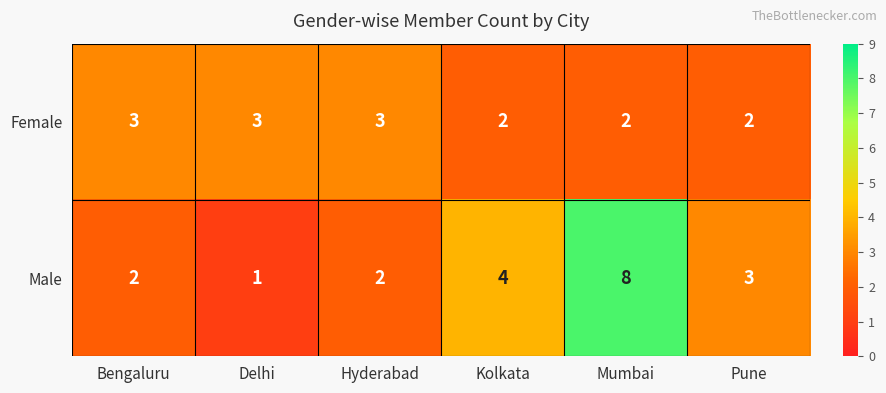

Reading left to right, transcribe all the data shown in this chart.

Female: Bengaluru=3	Delhi=3	Hyderabad=3	Kolkata=2	Mumbai=2	Pune=2
Male: Bengaluru=2	Delhi=1	Hyderabad=2	Kolkata=4	Mumbai=8	Pune=3